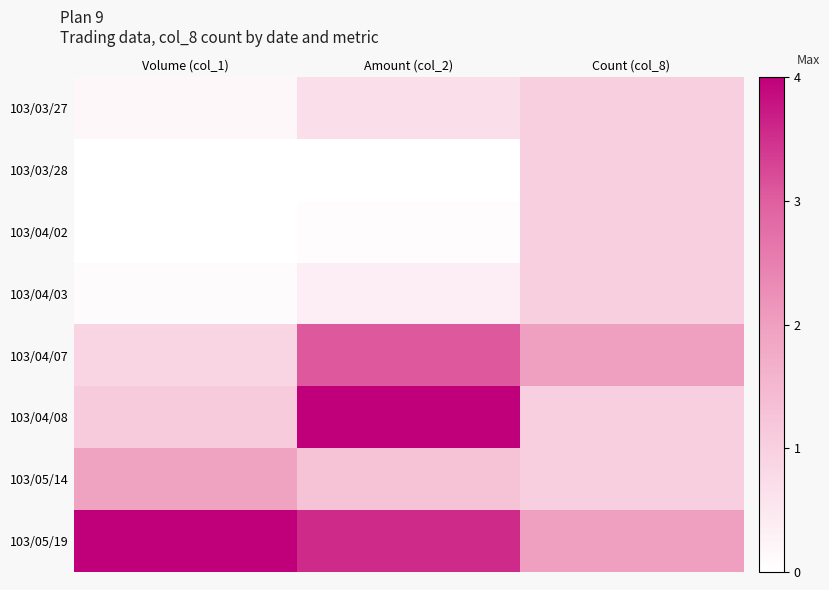

Reading left to right, list all the values displayed in this chart.

103/03/27: Volume (col_1)=0.2	Amount (col_2)=0.7	Count (col_8)=1.0
103/03/28: Volume (col_1)=0.0	Amount (col_2)=0.0	Count (col_8)=1.0
103/04/02: Volume (col_1)=0.0	Amount (col_2)=0.1	Count (col_8)=1.0
103/04/03: Volume (col_1)=0.1	Amount (col_2)=0.3	Count (col_8)=1.0
103/04/07: Volume (col_1)=0.9	Amount (col_2)=3.1	Count (col_8)=2.0
103/04/08: Volume (col_1)=1.1	Amount (col_2)=4.0	Count (col_8)=1.0
103/05/14: Volume (col_1)=1.9	Amount (col_2)=1.3	Count (col_8)=1.0
103/05/19: Volume (col_1)=4.0	Amount (col_2)=3.5	Count (col_8)=2.0